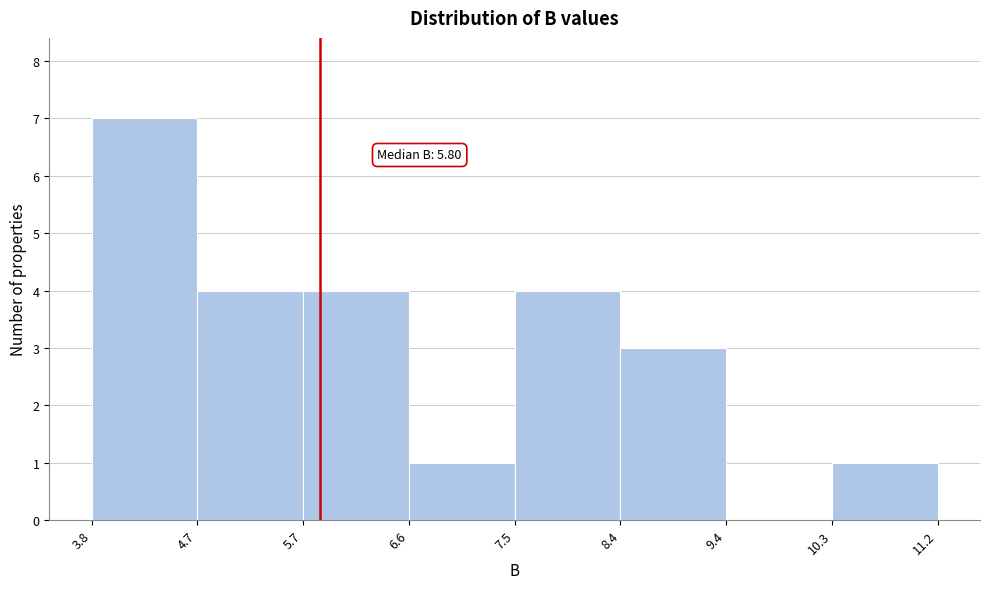

Which range on the x-axis has the tallest bar?

3.8 to 4.7